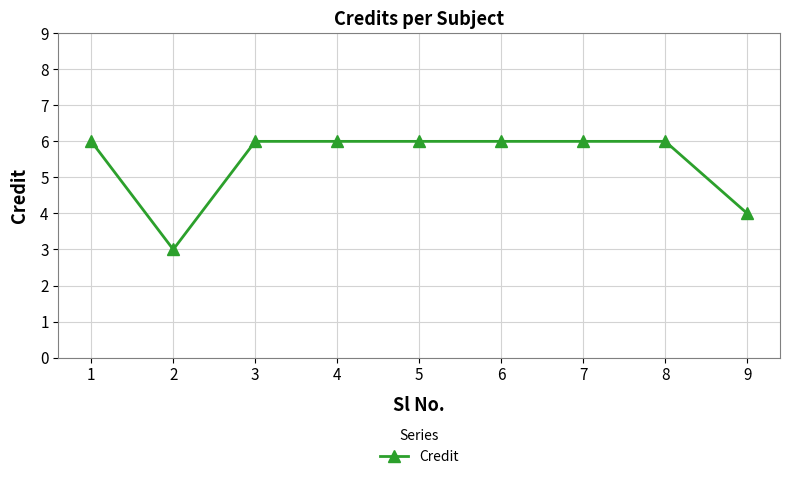

What is the smallest value displayed?

3